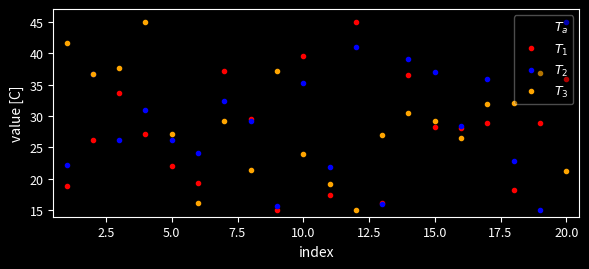

At how many categories does at least one series exceed 44?

4